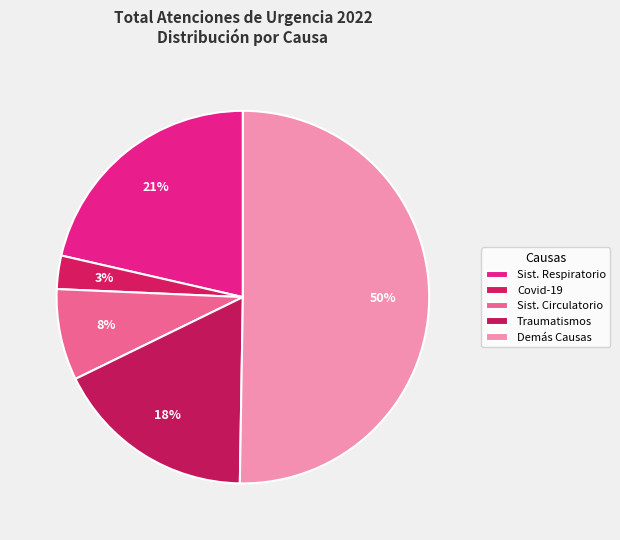

What is the largest slice in the pie chart?

TOTAL DEMÁS CAUSAS